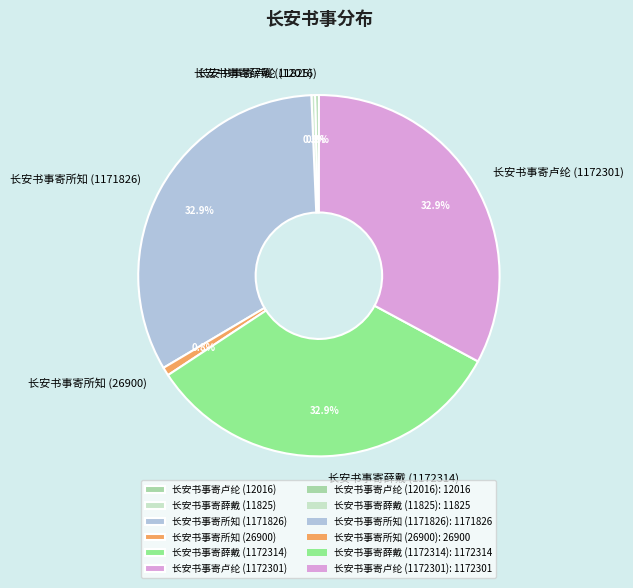

How many segments does this pie chart have?

6